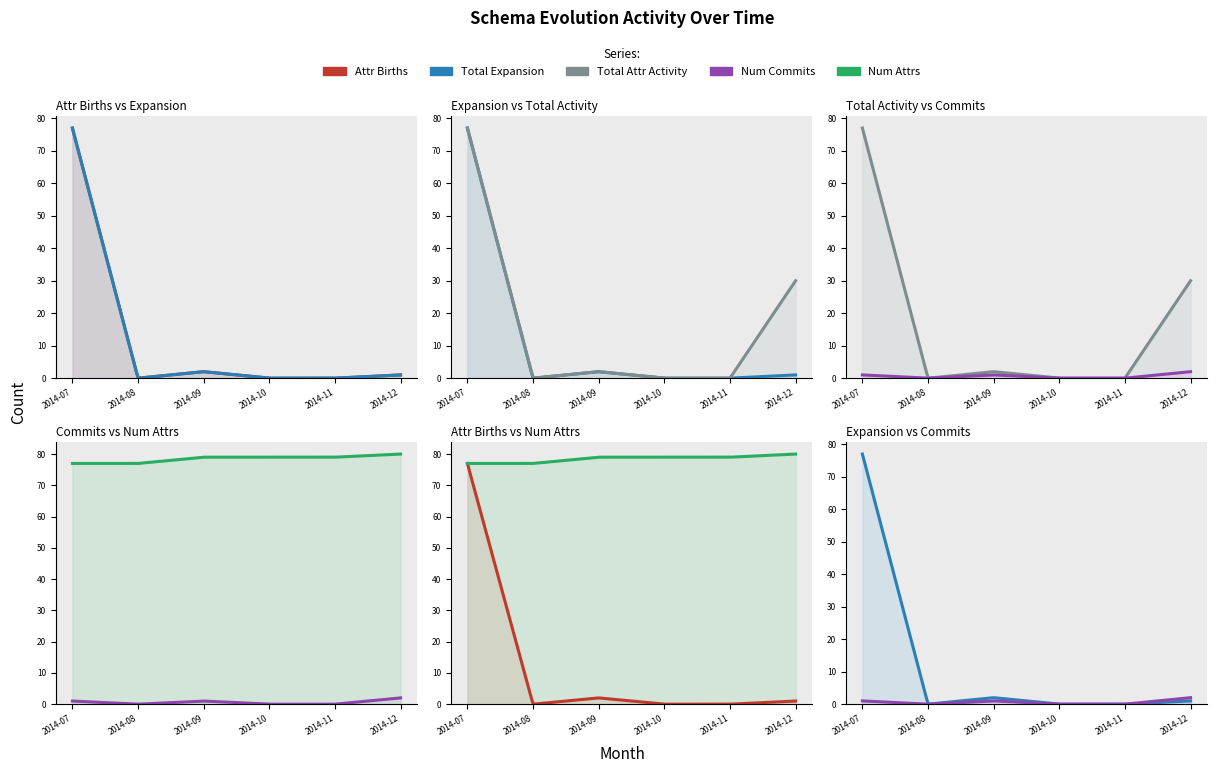

Which label corresponds to the largest value in the chart?

2014-12